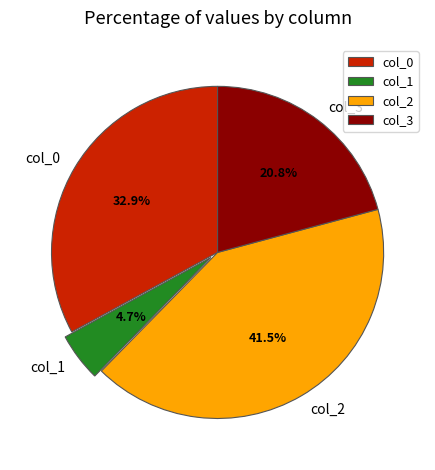

Count the number of slices in the pie.

4